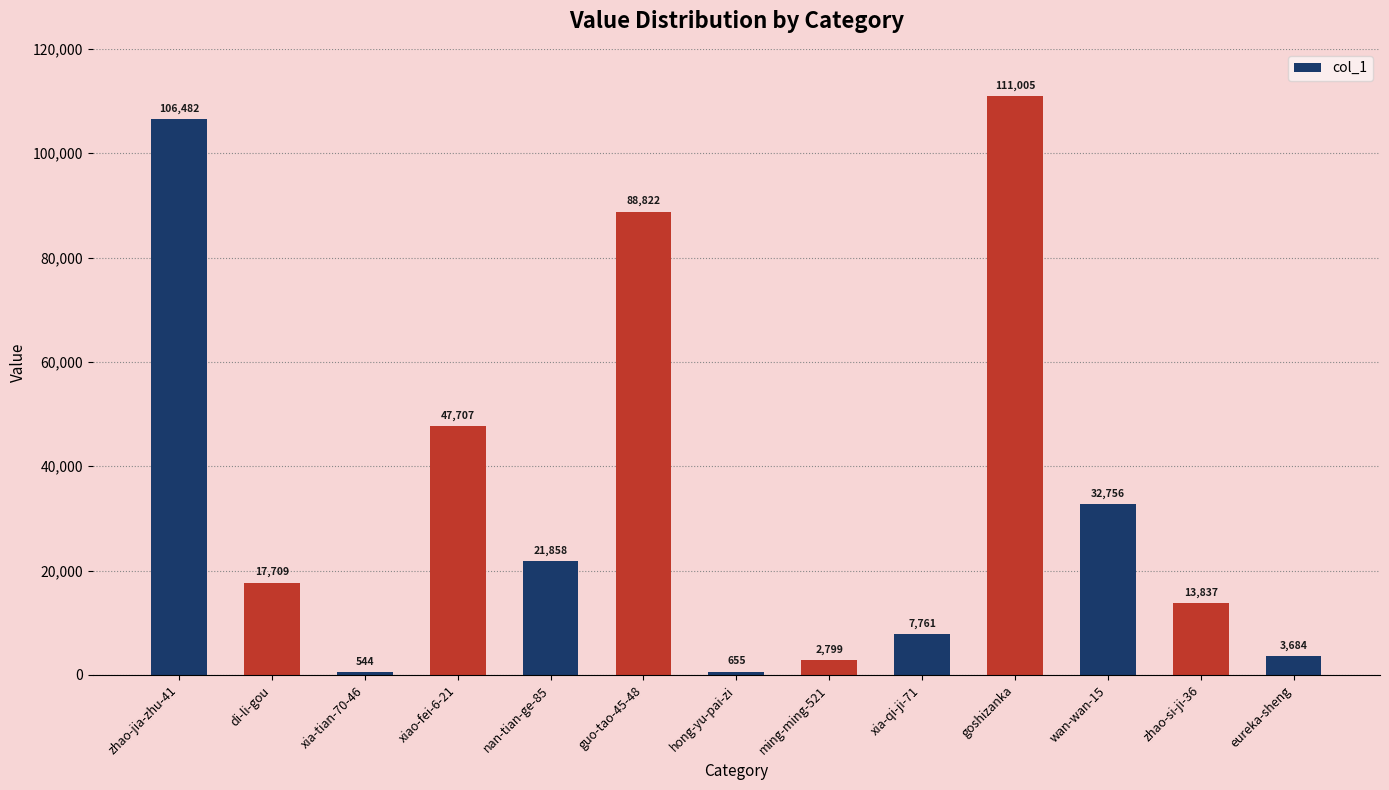

The value at xiao-fei-6-21 is 67741. True or false?

False